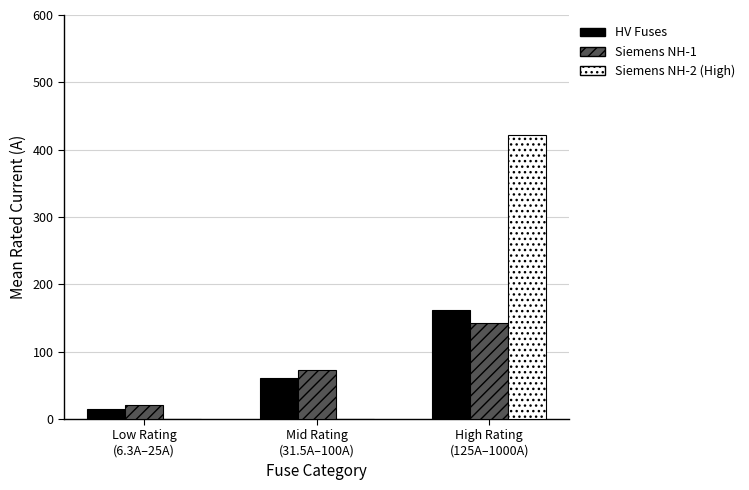

What is the approximate value of Siemens NH-2 (High) at High Rating
(125A–1000A)?

422.1